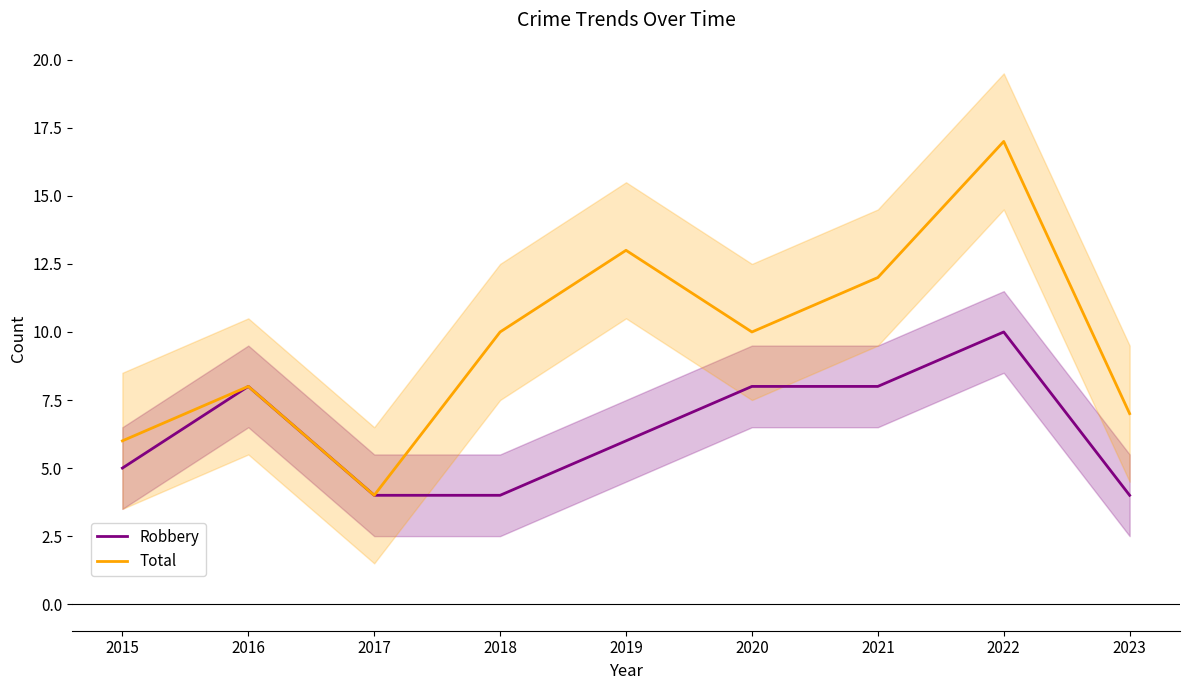

At which category does the chart reach its minimum across all series?

2017